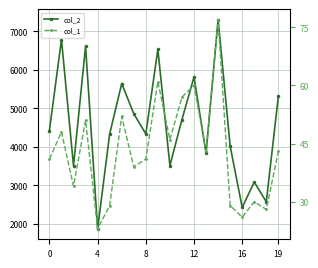

At how many categories does at least one series exceed 4077?

12